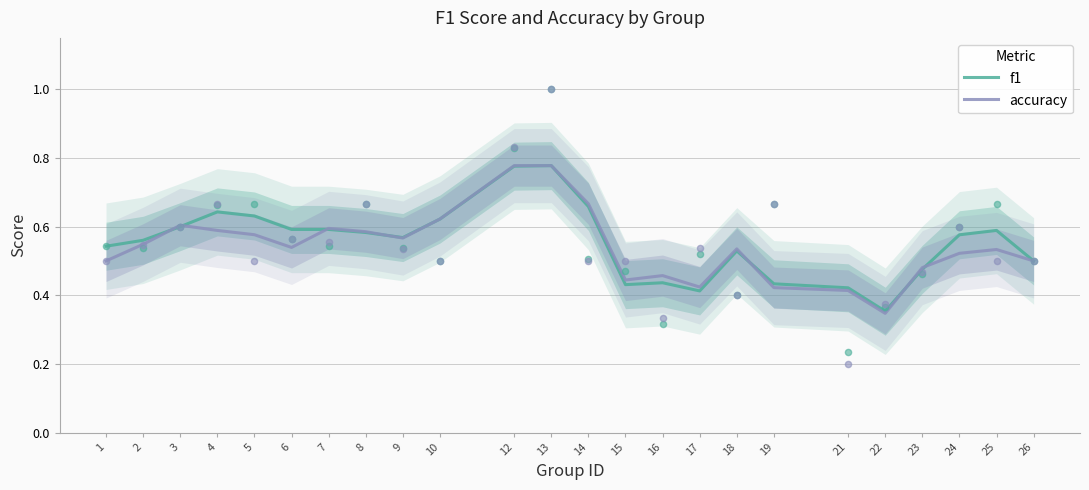

At which category is the sum across all series the highest?

13